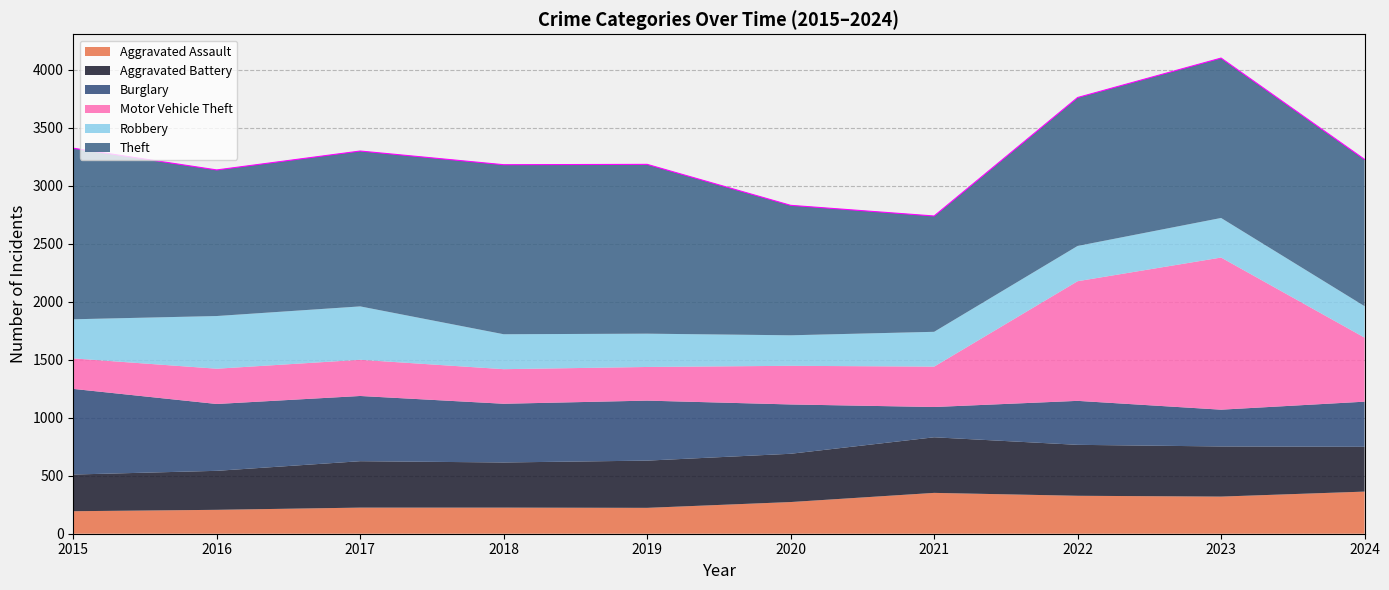

After their last crossing, which series has the higher values: Aggravated Battery or Robbery?

Aggravated Battery